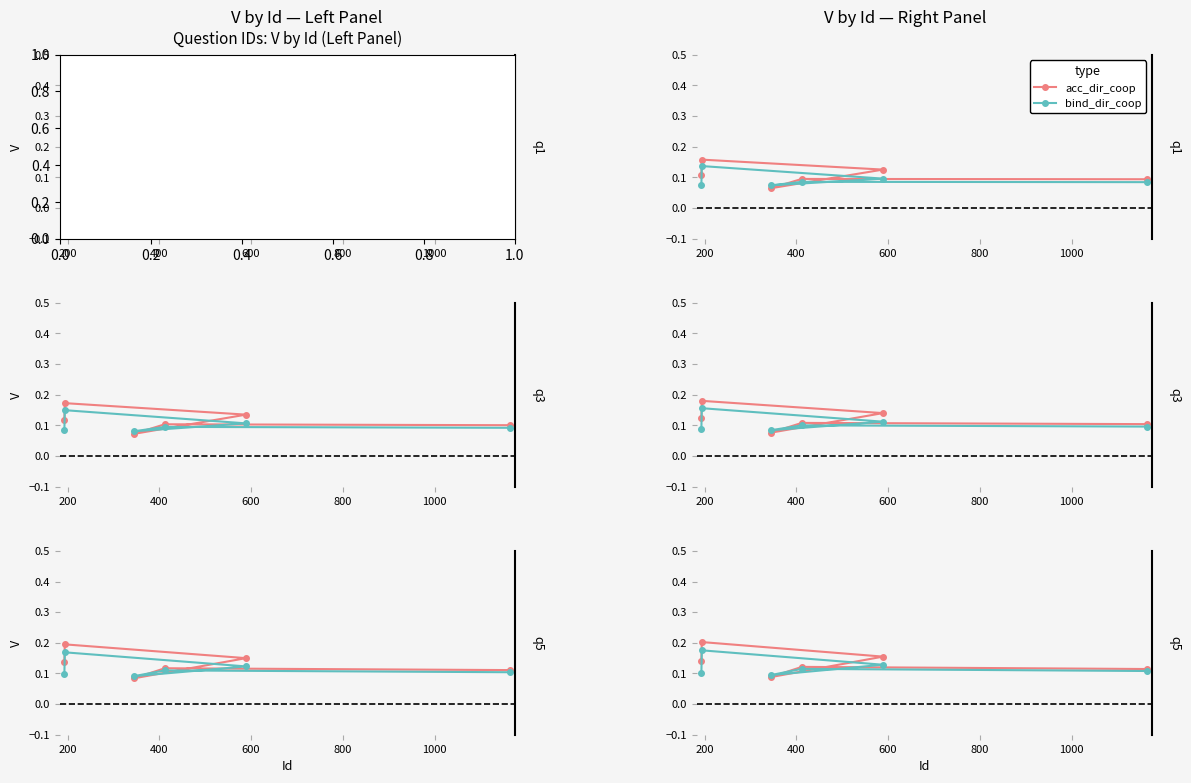

What is the sum of the bind_dir_coop values at 200 and 800?

0.3